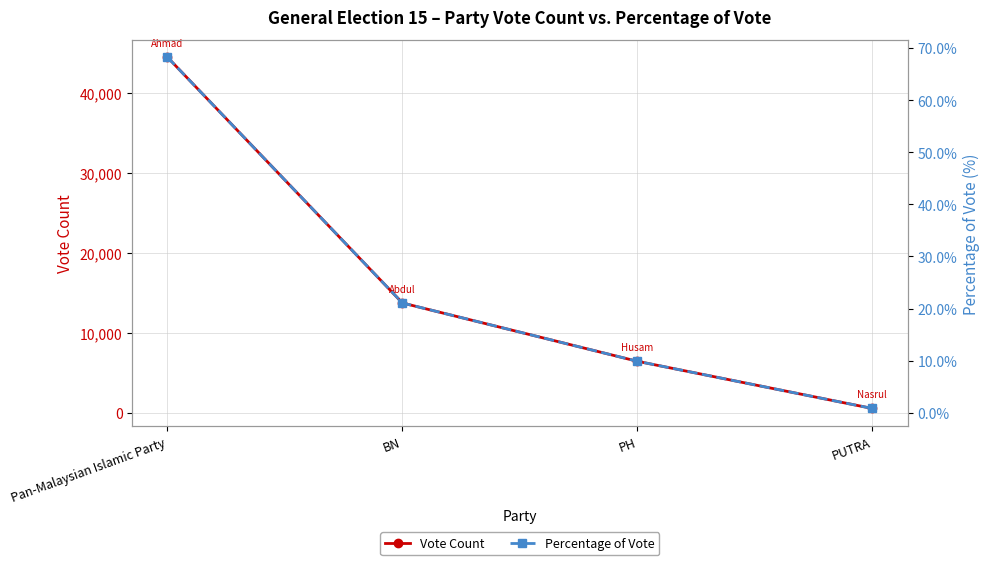

Is it true that Percentage of Vote equals 0.4 at PUTRA?

False